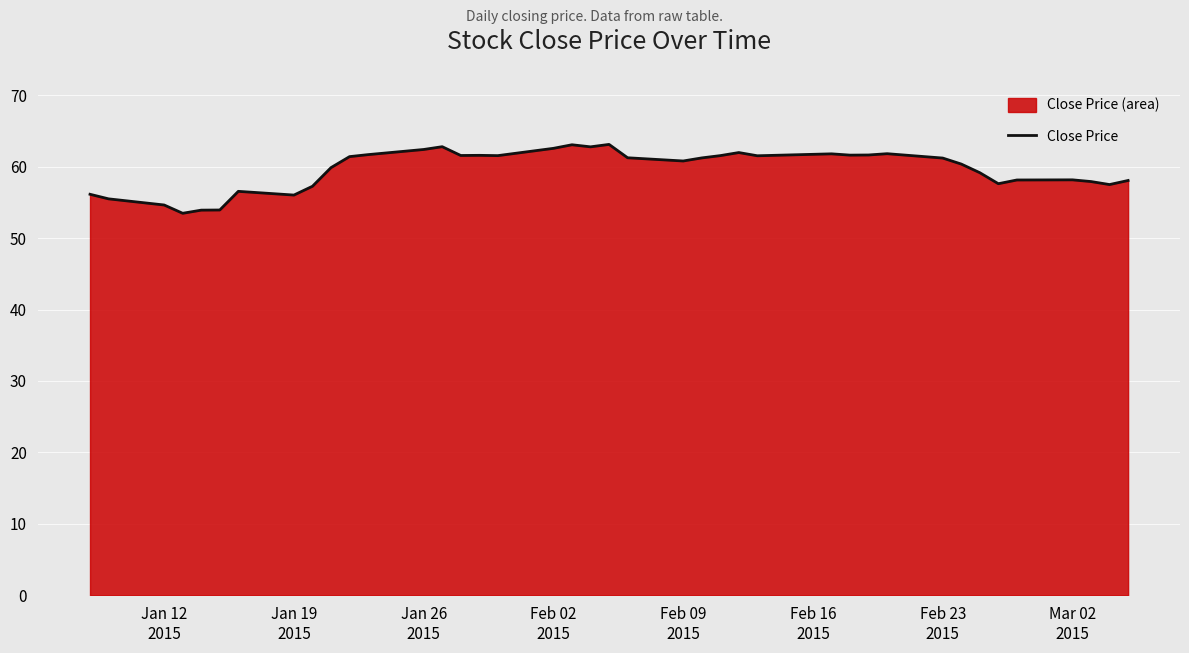

What is the difference between the maximum and minimum values?

9.6